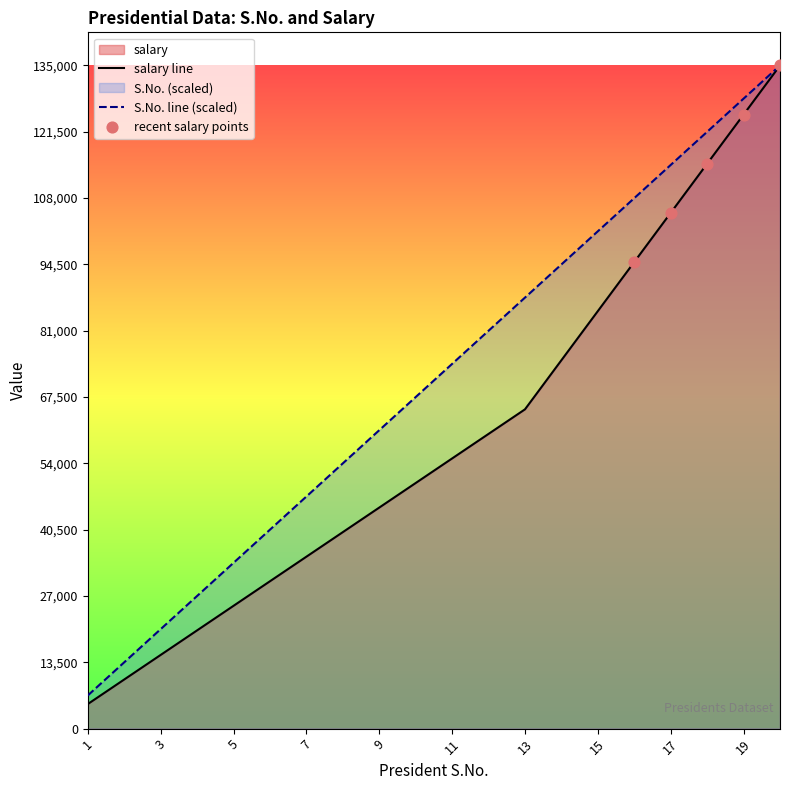

What is the total value across all series at 12?

141000